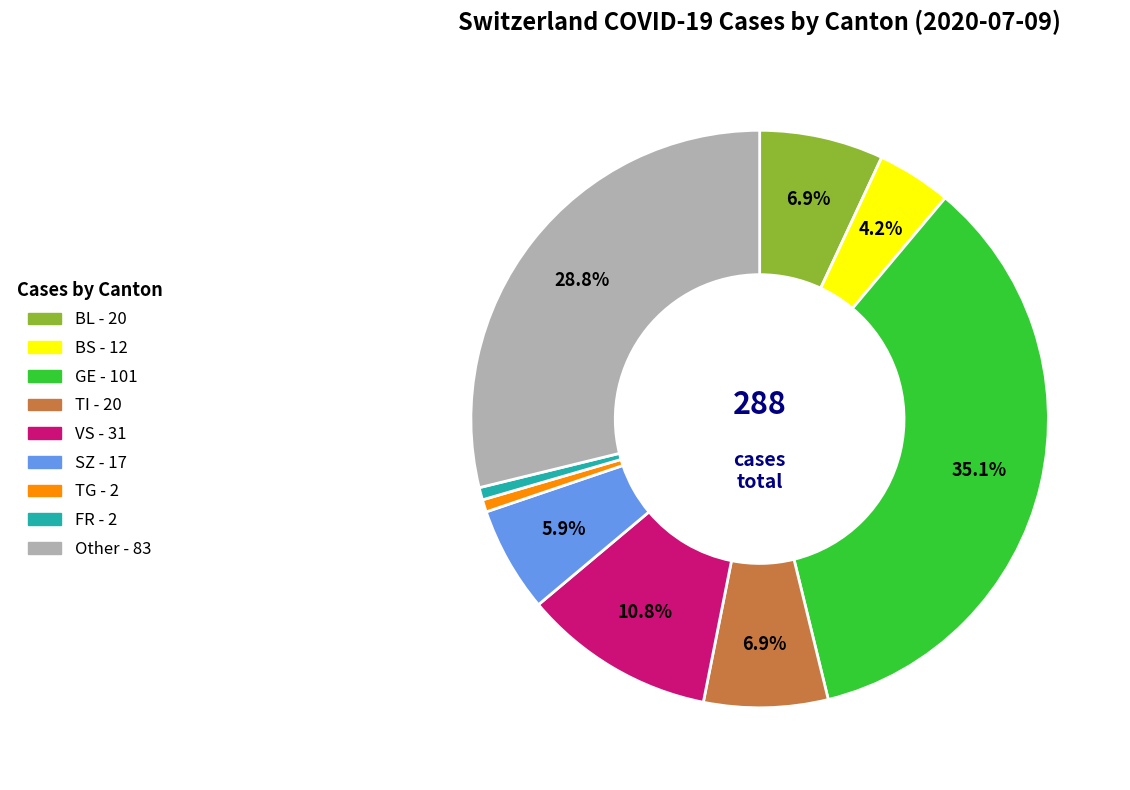

How many slices are in this pie chart?

9